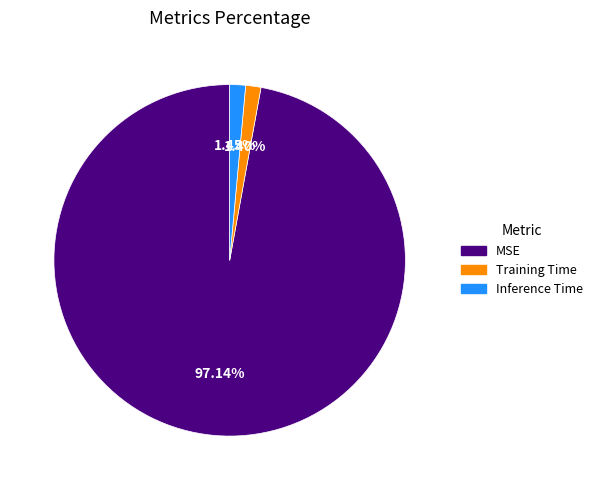

Which has a higher value, Inference Time or MSE?

MSE